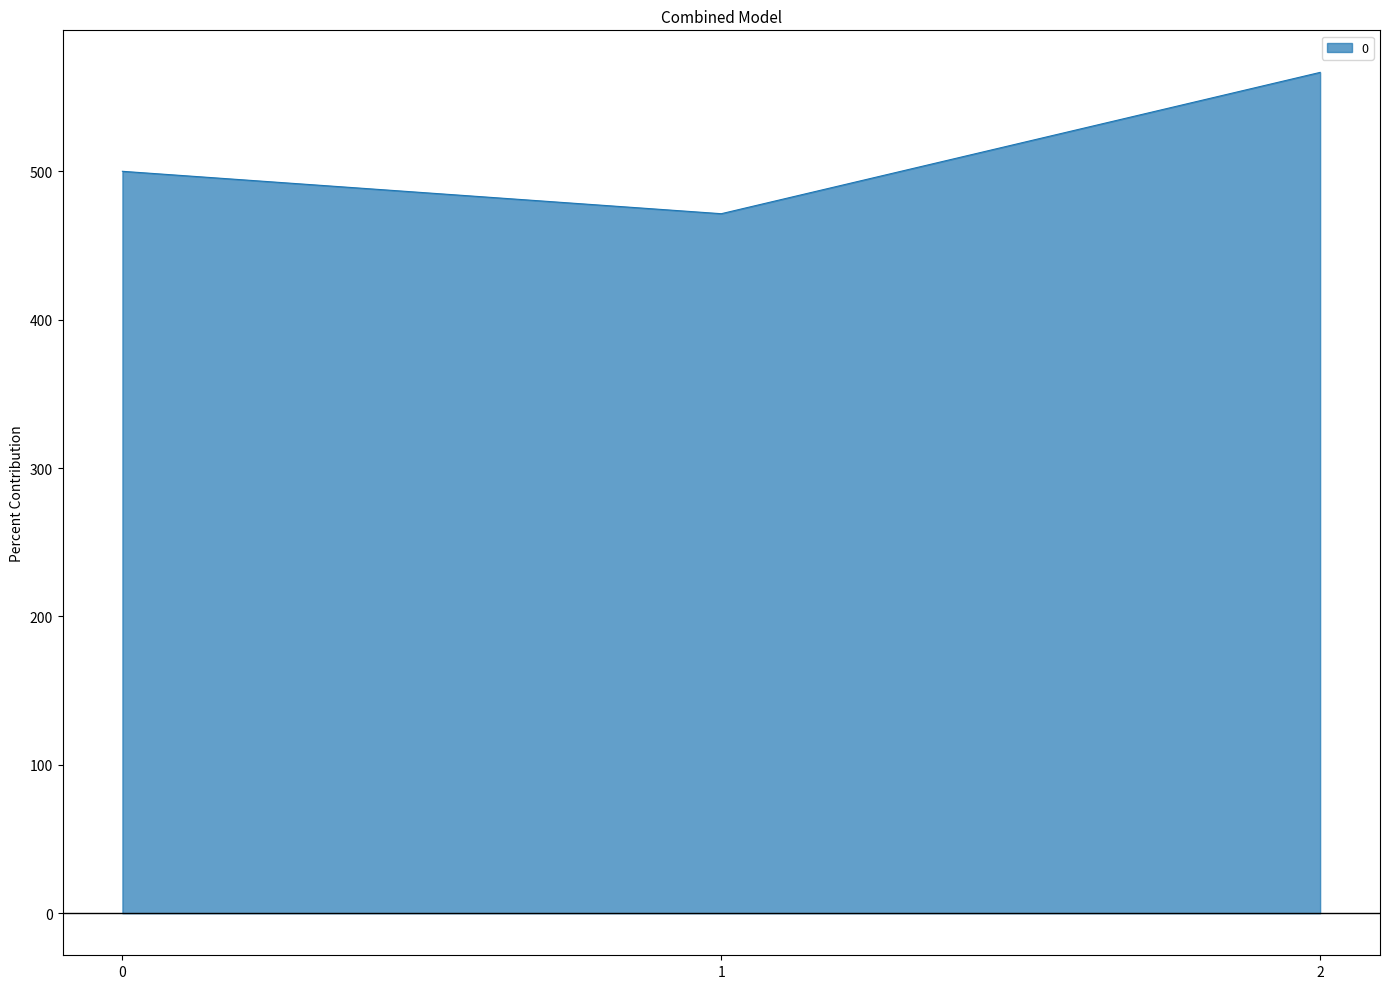

What is the smallest value displayed?

471.4